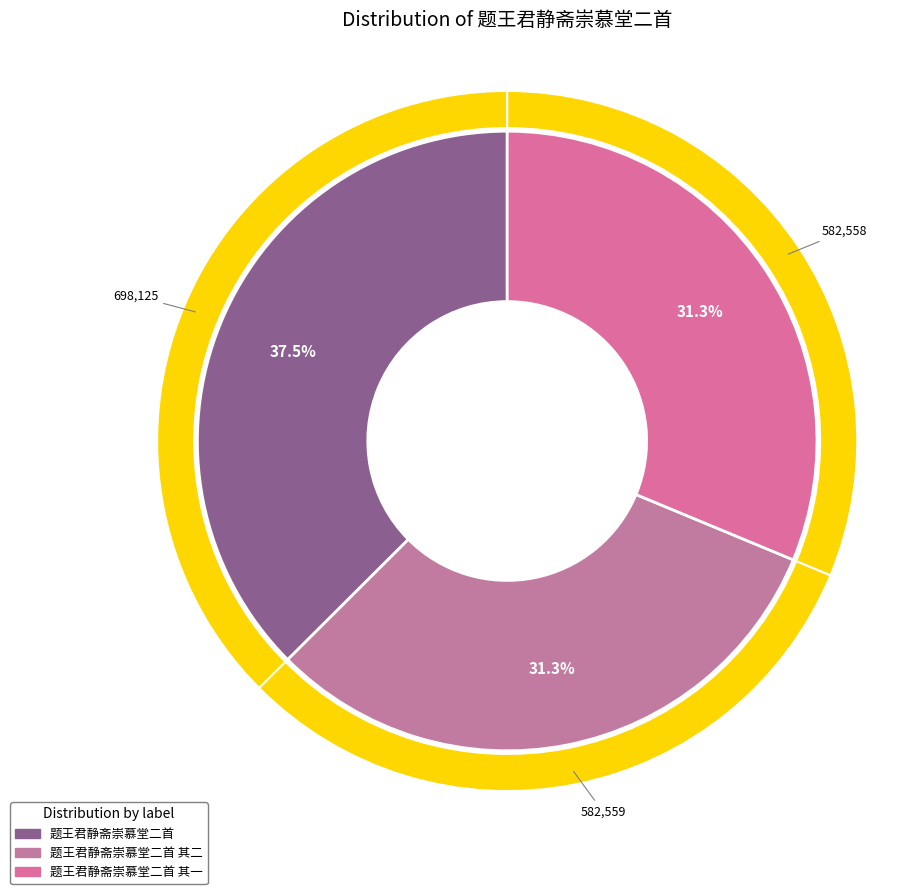

To the nearest percent, what percentage of the pie is 题王君静斋崇慕堂二首 其二?

31%